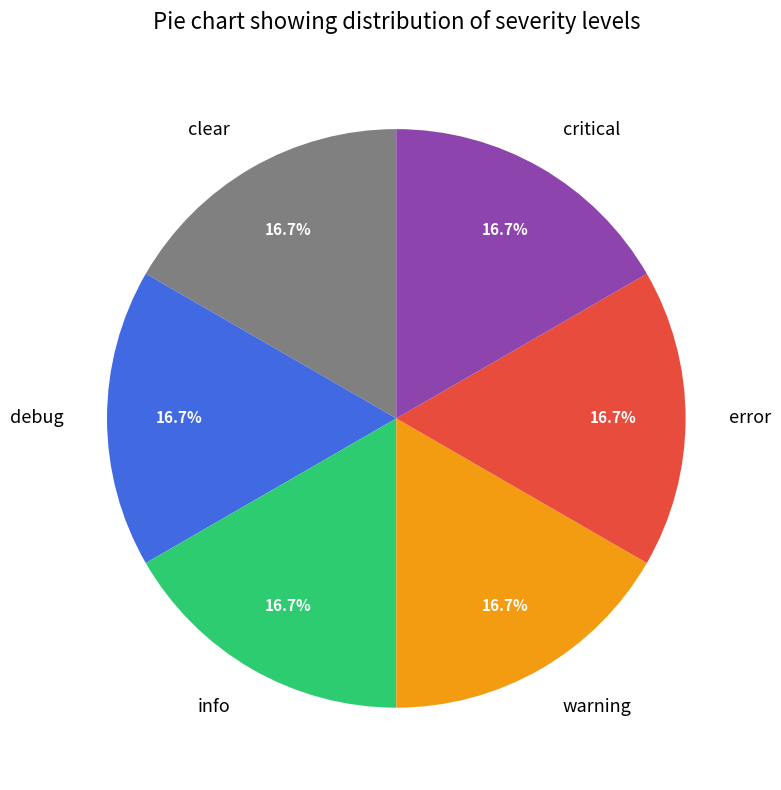

What is the ratio of the value at info to the value at debug?

1.0